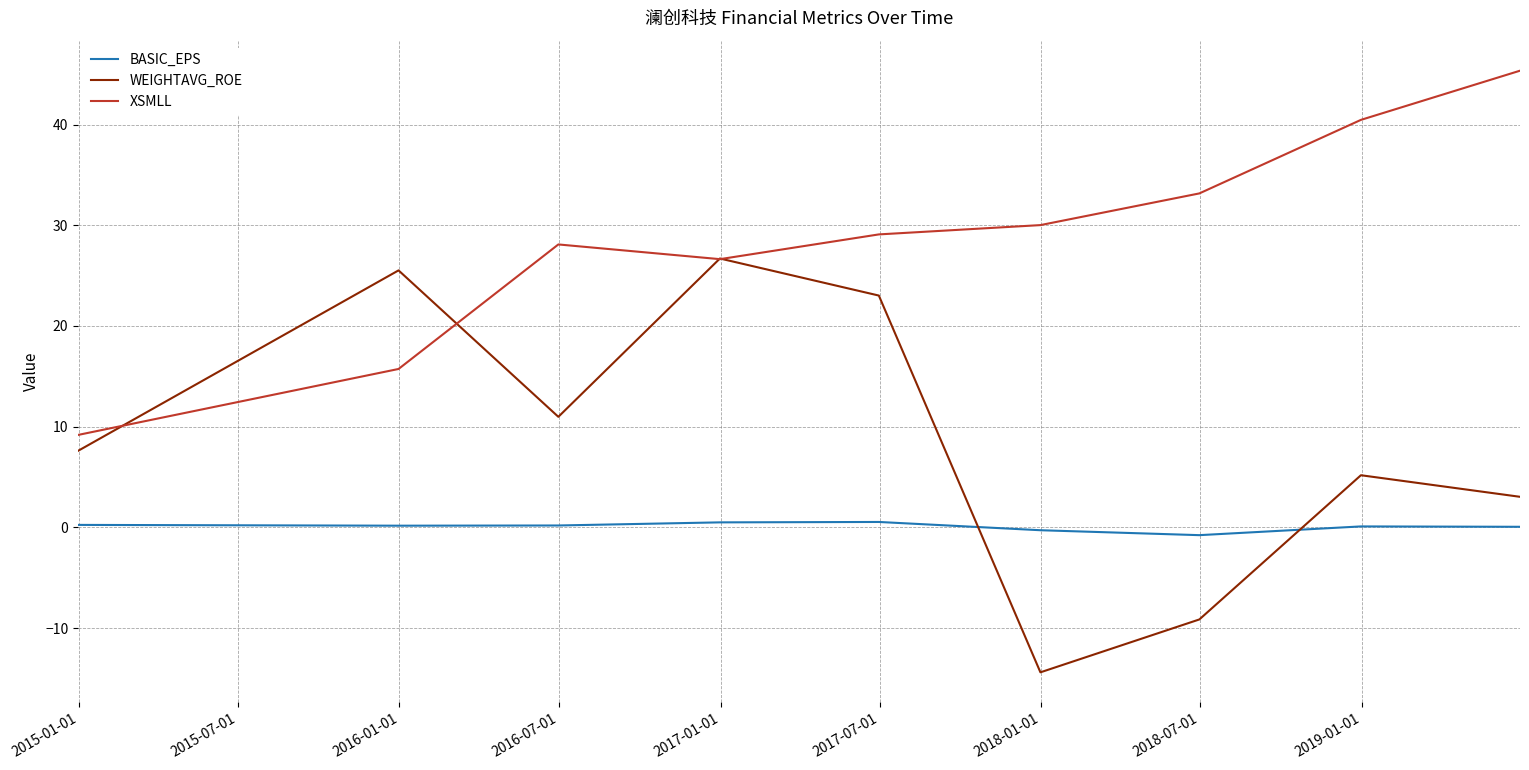

What is the minimum value shown in the chart?

-14.4